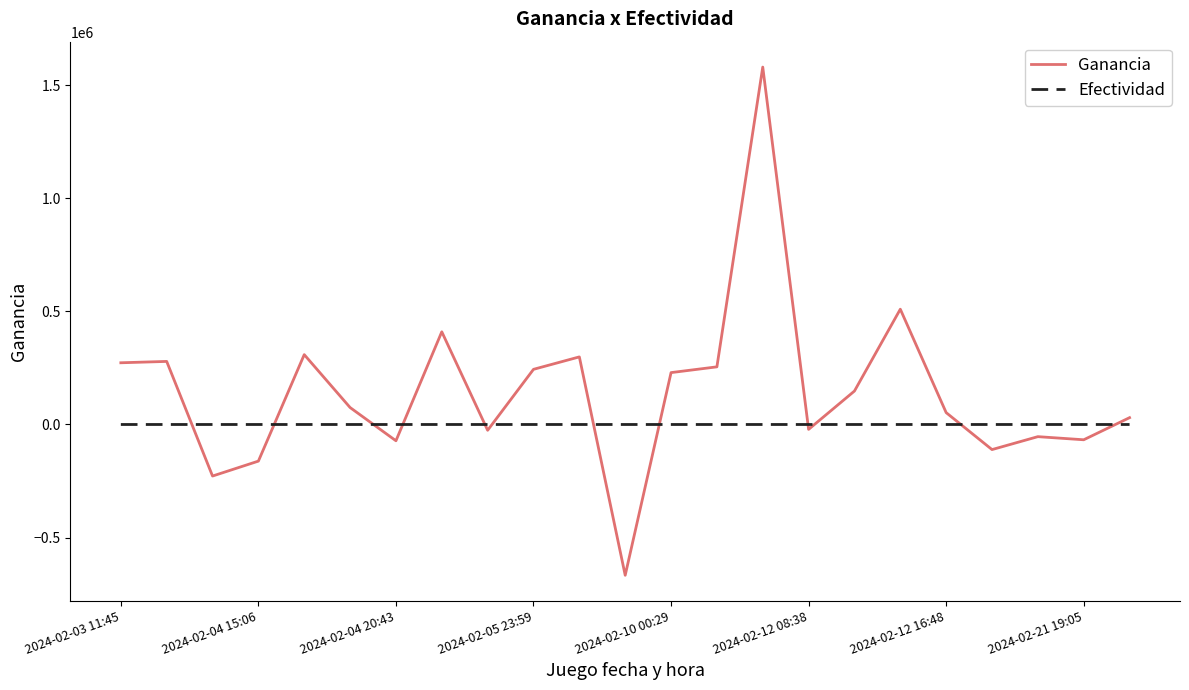

Which series has the largest total across all categories?

Ganancia